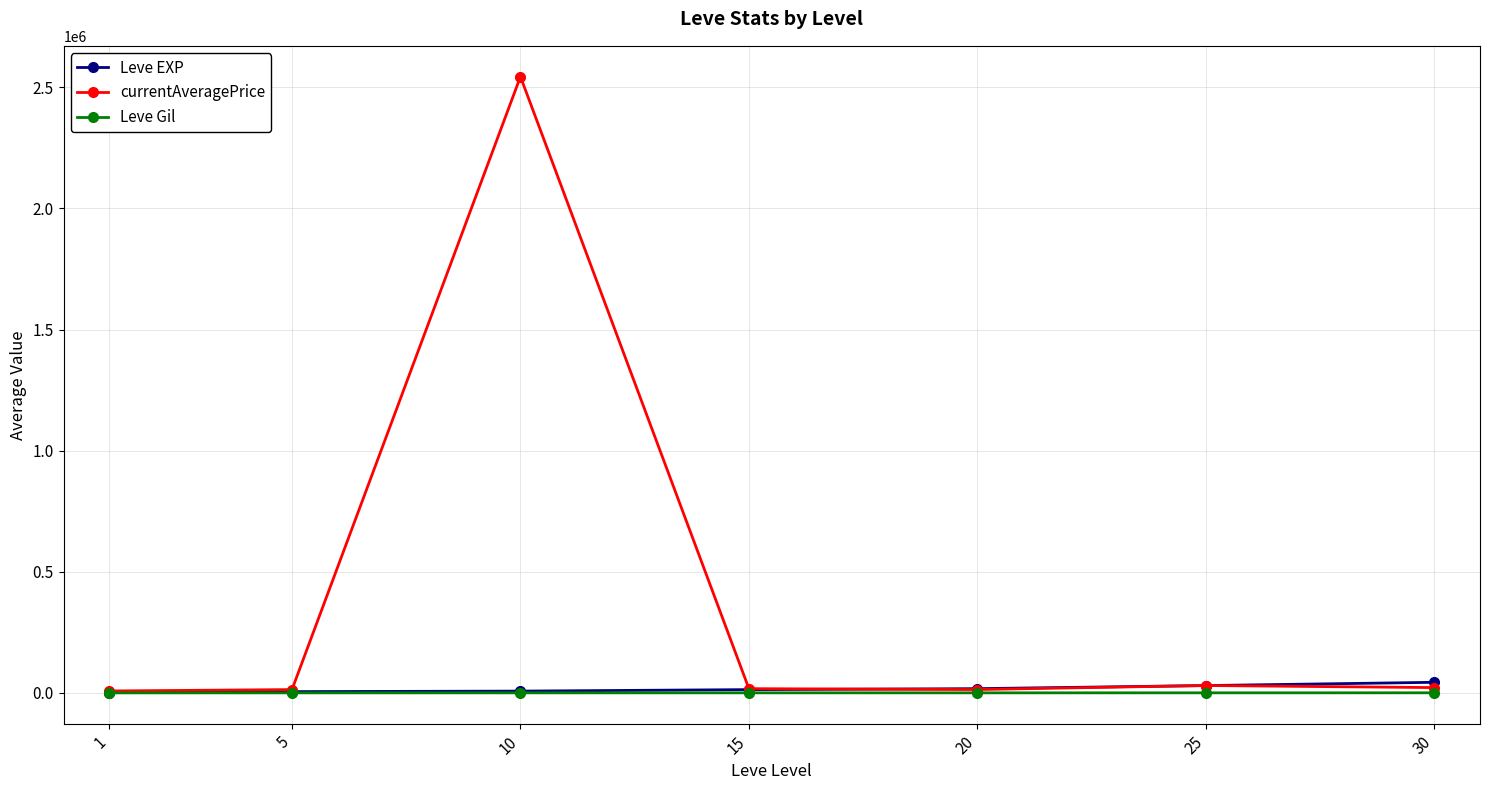

What is the difference between the Leve EXP values at 30 and 20?

26243.3